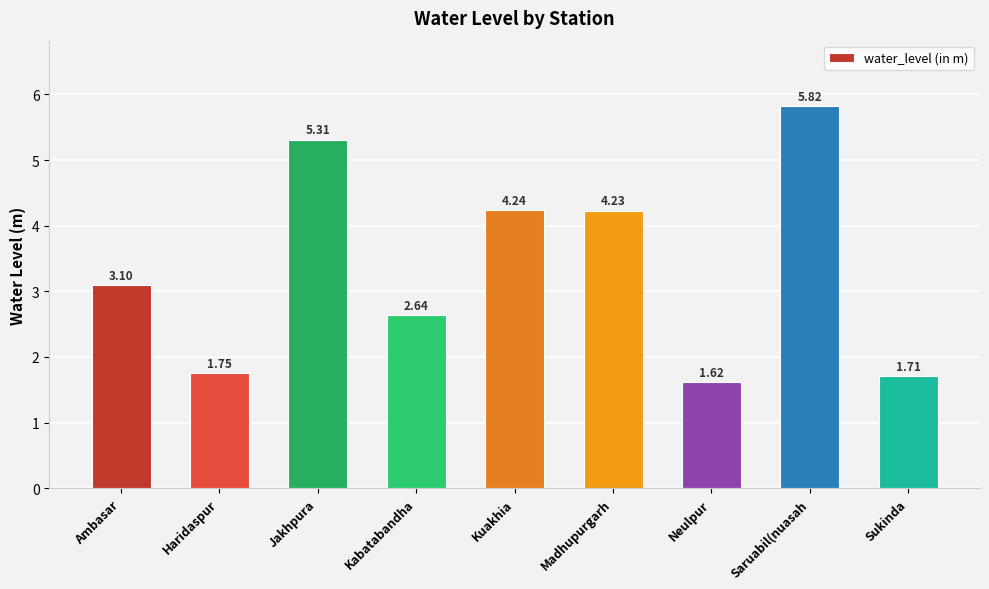

What is the average value?

3.4